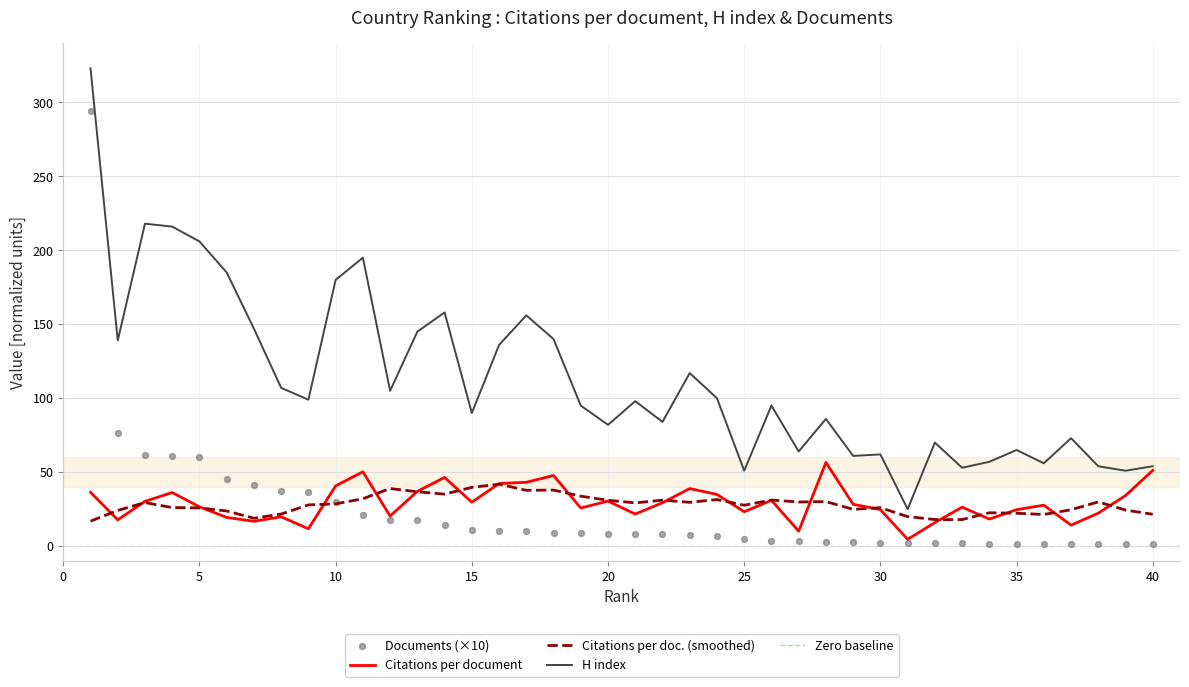

Which series contains the highest Y value?

H index